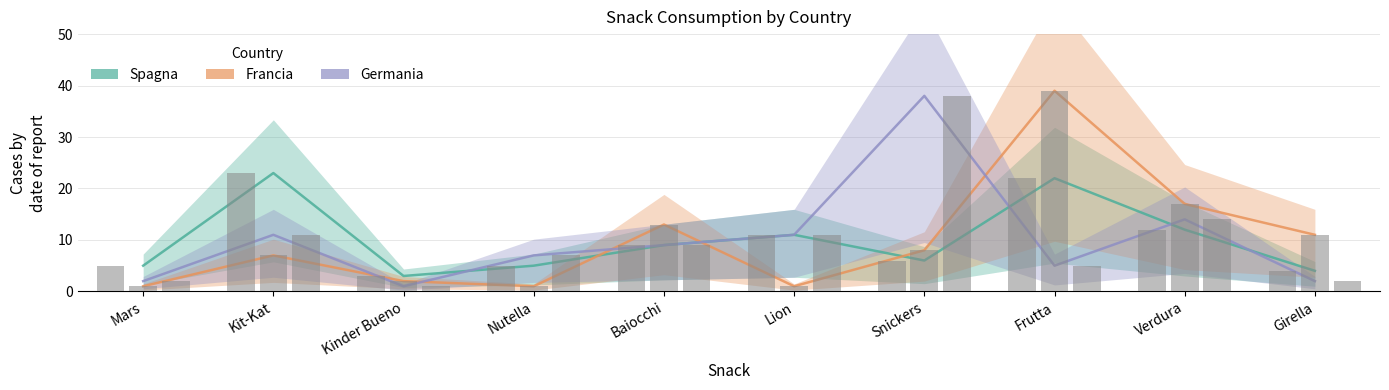

What is the difference between the highest and lowest values at Nutella?

6